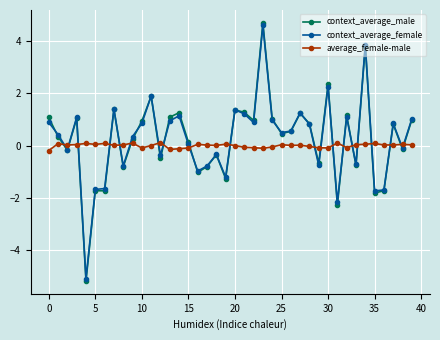

How many values in the context_average_male series are below 0?

16